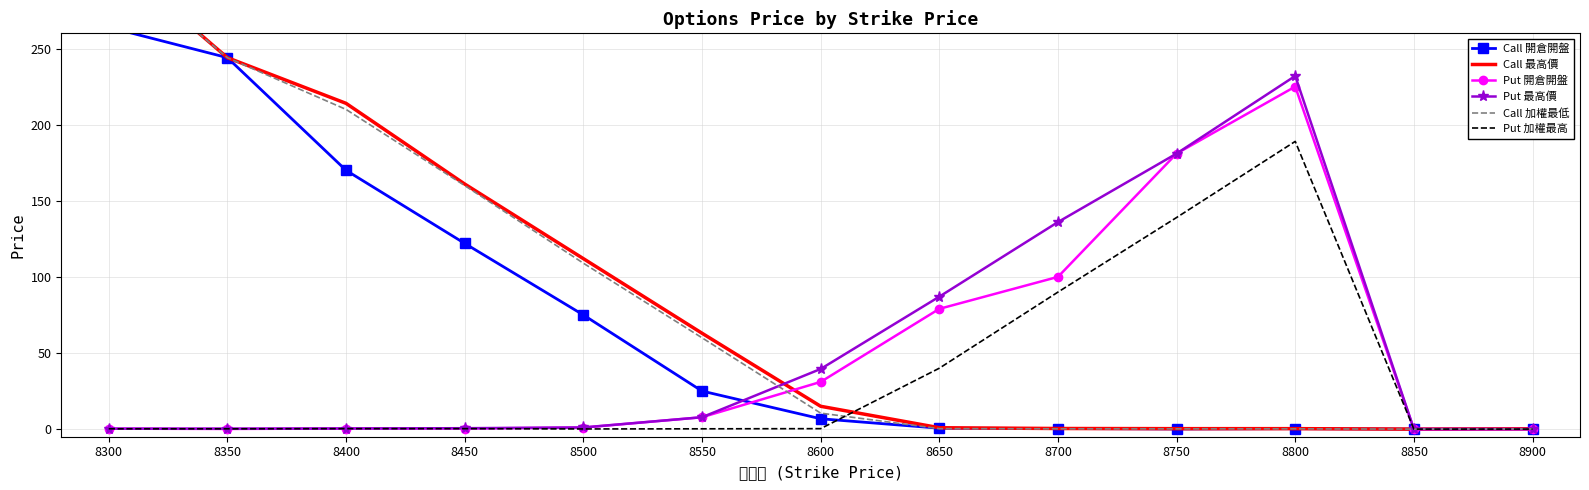

Which has a higher value, 8850 or 8300?

8300